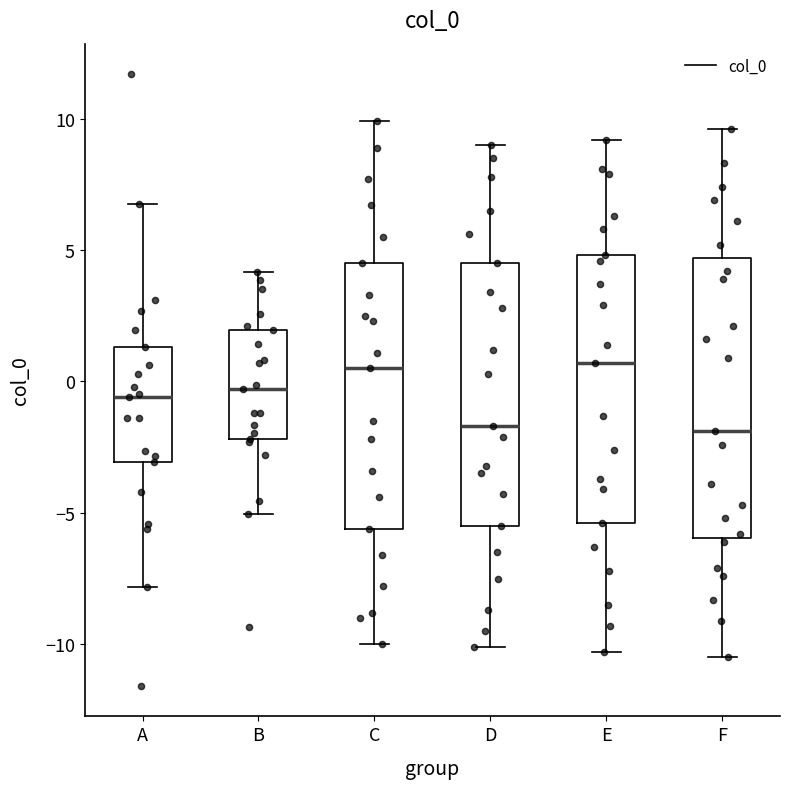

Reading left to right, read every box against the y-axis: the position of its median line, the range the box covers, and the ends of its whiskers. The values are not printed on the chart, so give them approximately, as read against the axis.

A: median -0.5, box -3.0 to 1.5, whiskers -8.0 to 6.5
B: median -0.5, box -2.0 to 2.0, whiskers -5.0 to 4.0
C: median 0.5, box -5.5 to 4.5, whiskers -10.0 to 10.0
D: median -1.5, box -5.5 to 4.5, whiskers -10.0 to 9.0
E: median 0.5, box -5.5 to 5.0, whiskers -10.5 to 9.0
F: median -2.0, box -6.0 to 4.5, whiskers -10.5 to 9.5